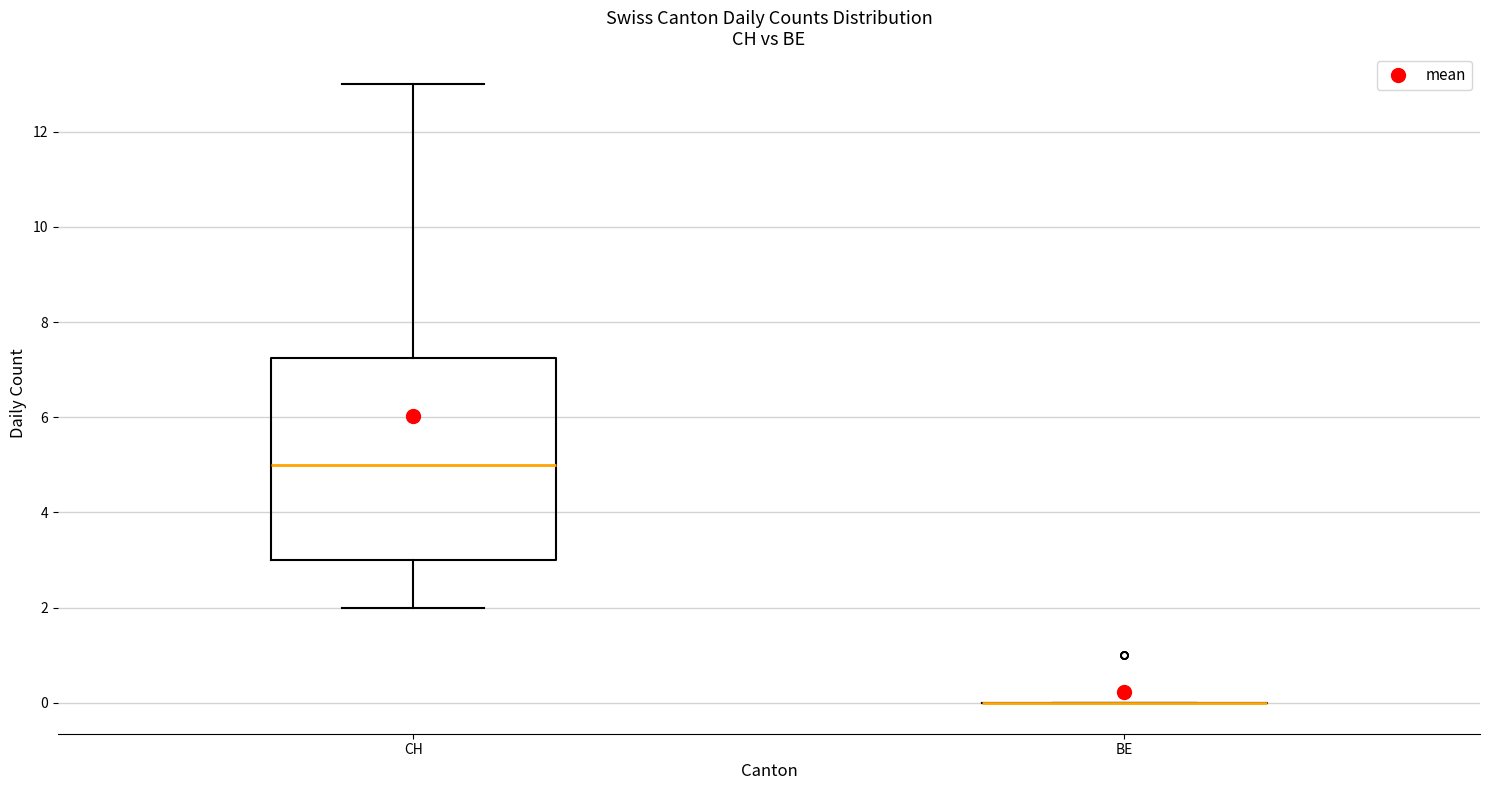

Reading left to right, read every box against the y-axis: the position of its median line, the range the box covers, and the ends of its whiskers. The values are not printed on the chart, so give them approximately, as read against the axis.

CH: median 5.0, box 3.0 to 7.2, whiskers 2.0 to 13.0
BE: box collapsed to a line at 0.0, whiskers 0.0 to 0.0